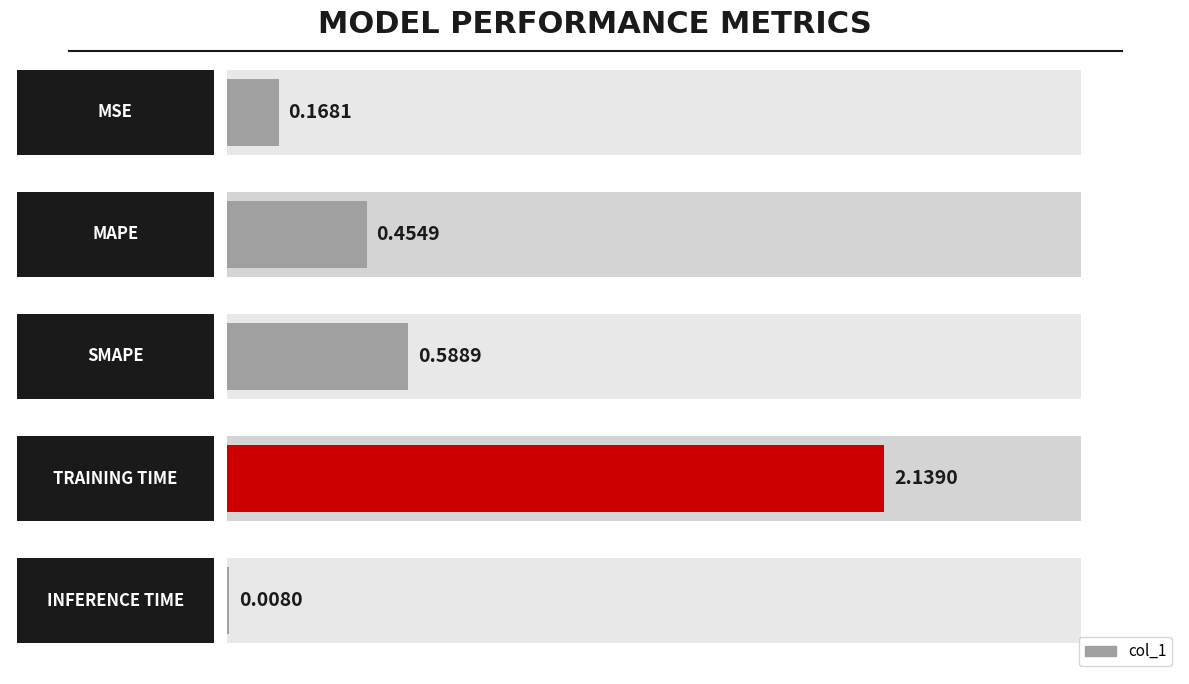

Reading left to right, extract all data points from this chart.

MSE=0.2	MAPE=0.5	SMAPE=0.6	Training Time=2.1	Inference Time=0.0